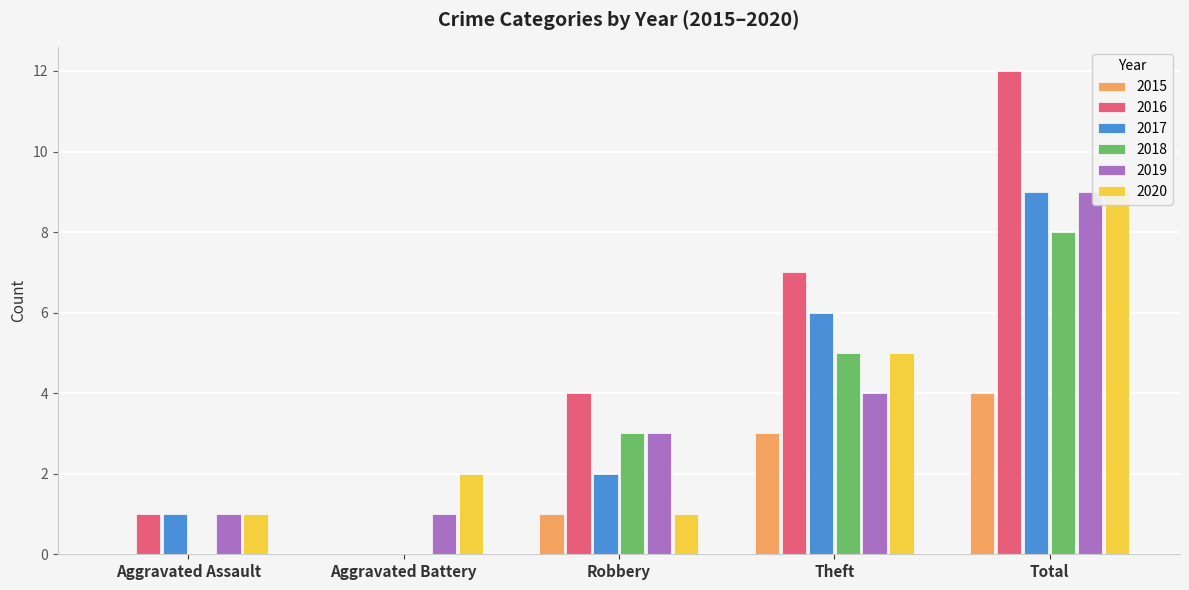

What is the sum of the 2017 values at Robbery and Aggravated Battery?

2